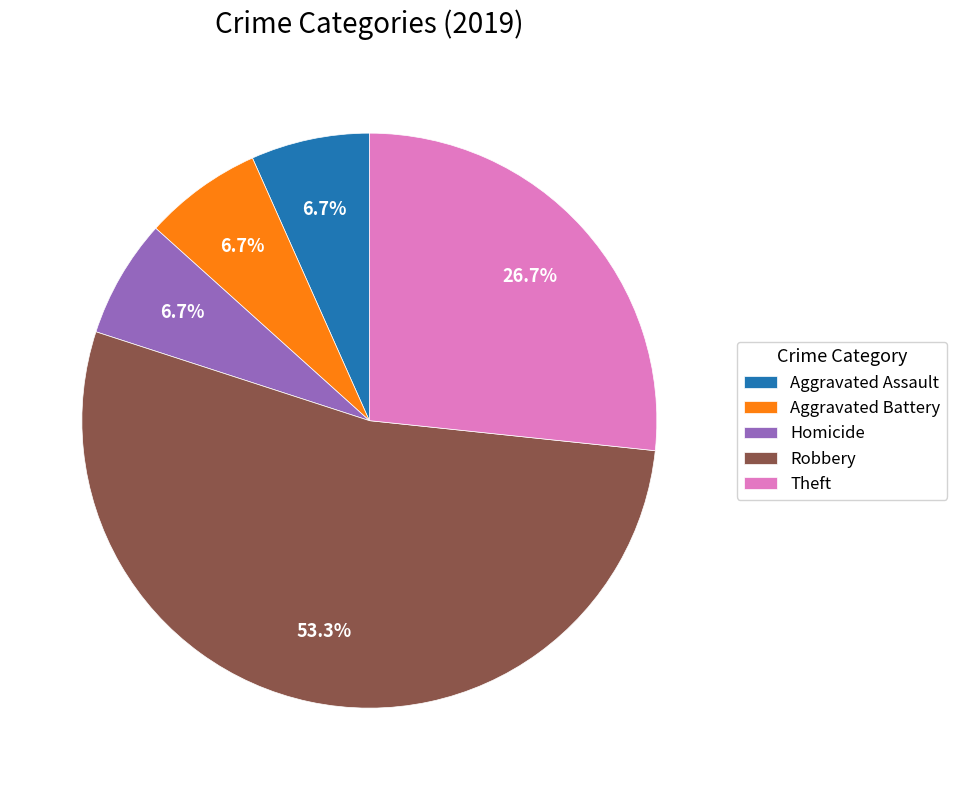

Approximately how many times larger is the value at Theft compared to Aggravated Assault?

4.0